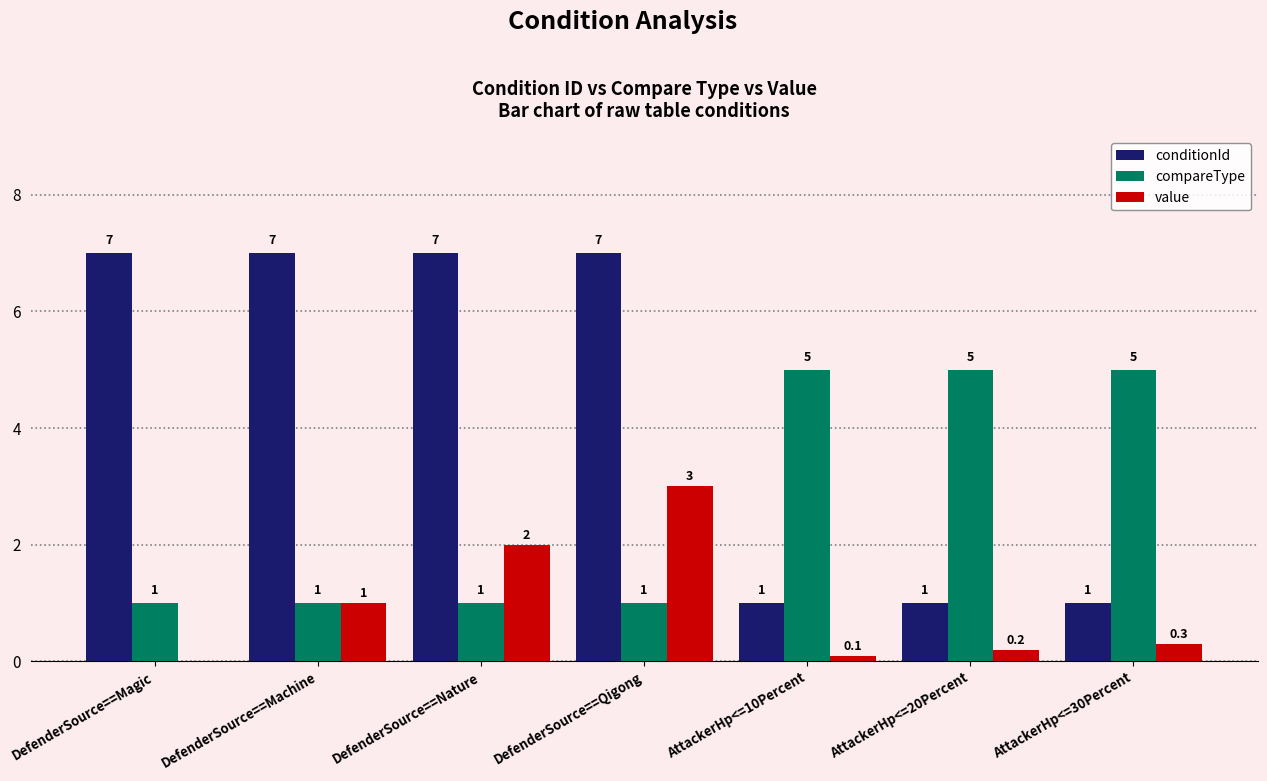

Is the value of conditionId at DefenderSource==Qigong greater than the value of compareType at DefenderSource==Qigong?

Yes